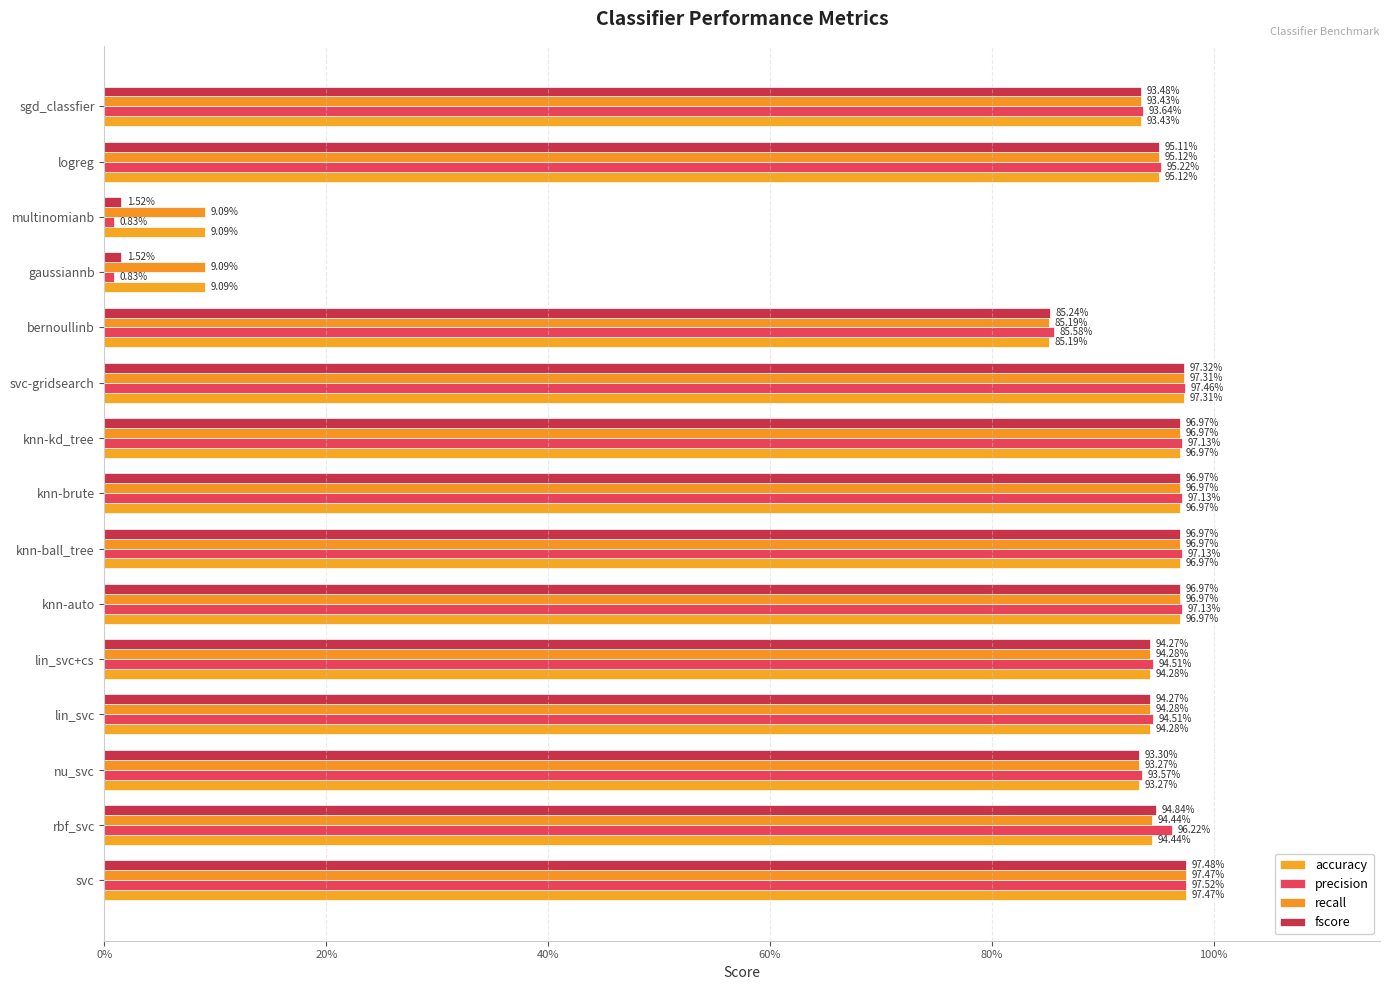

Are the bars horizontal?

Yes